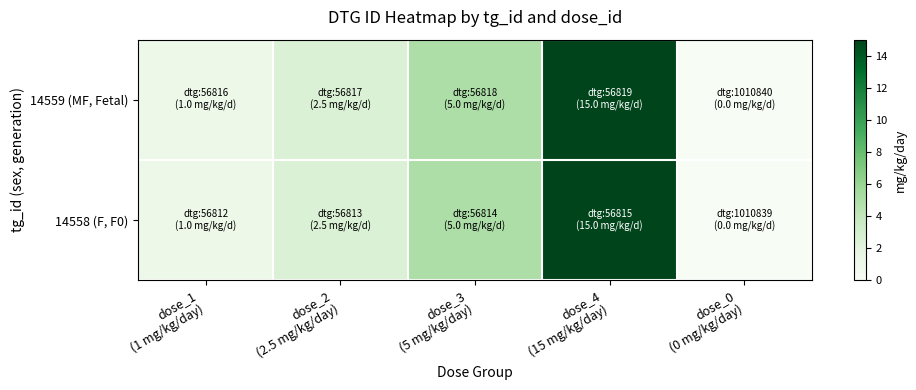

Reading right to left, what are all the values shown in this chart?

14558 (F, F0): dose_0
(0 mg/kg/day)=0.0	dose_4
(15 mg/kg/day)=15.0	dose_3
(5 mg/kg/day)=5.0	dose_2
(2.5 mg/kg/day)=2.5	dose_1
(1 mg/kg/day)=1.0
14559 (MF, Fetal): dose_0
(0 mg/kg/day)=0.0	dose_4
(15 mg/kg/day)=15.0	dose_3
(5 mg/kg/day)=5.0	dose_2
(2.5 mg/kg/day)=2.5	dose_1
(1 mg/kg/day)=1.0